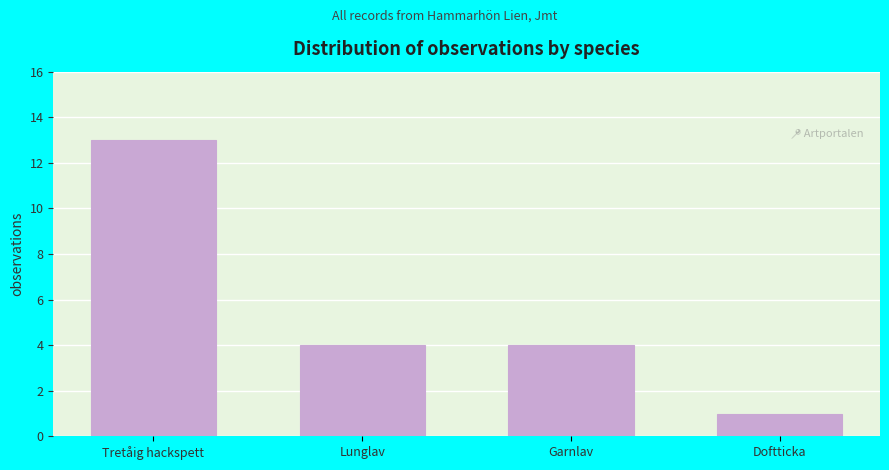

Reading left to right, transcribe all the data shown in this chart.

13	4	4	1